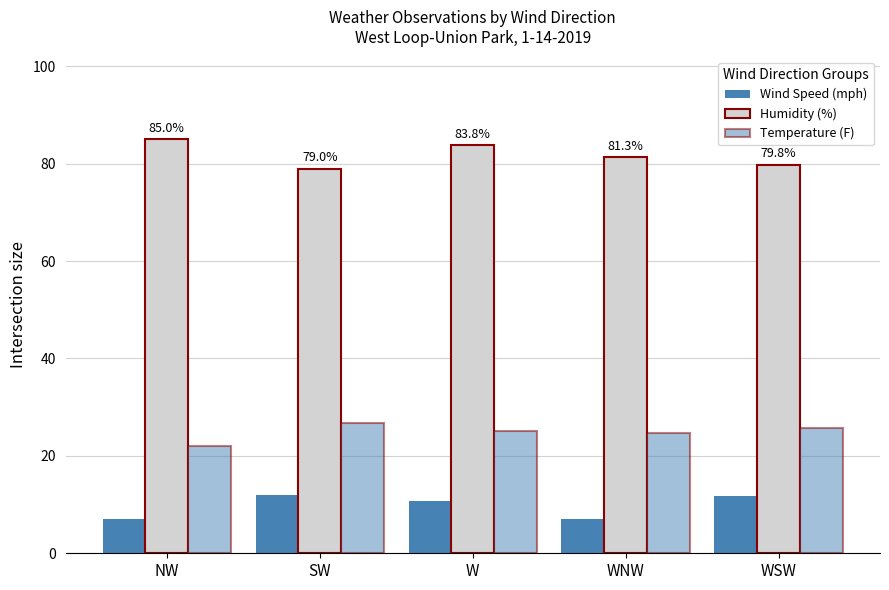

At how many categories does at least one series exceed 42?

5